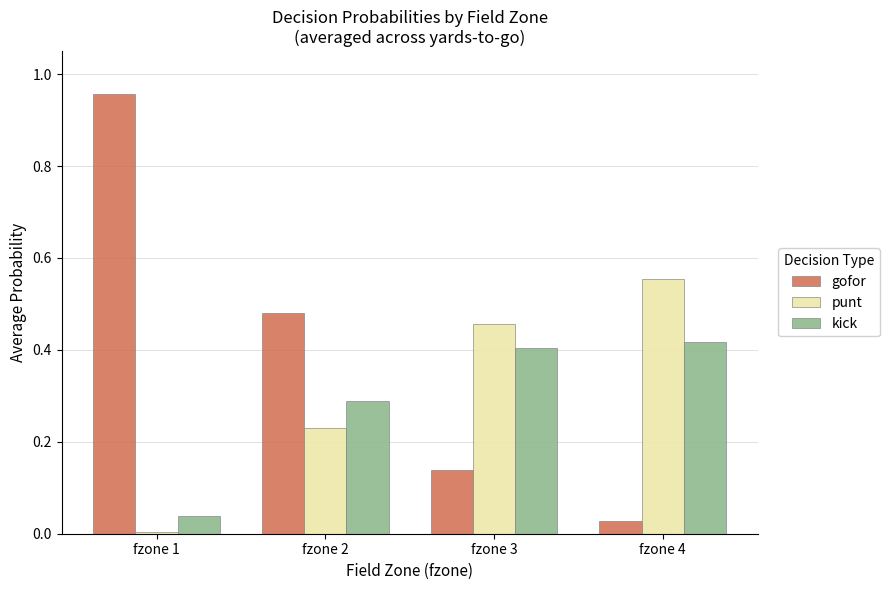

Is the value of punt at fzone 4 greater than the value of kick at fzone 3?

Yes